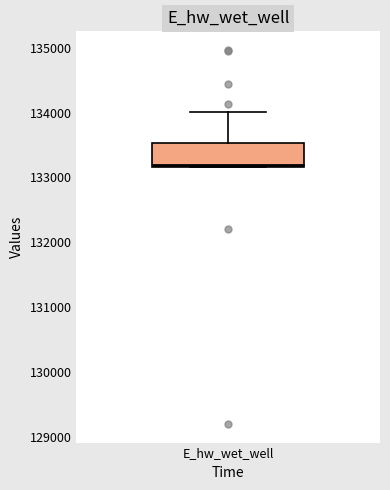

Read this box plot against the y-axis: the position of the median line, the range covered by the box, and the ends of both whiskers. The values are not printed on the chart, so give them approximately, as read against the axis.

median 133200, box 133200 to 133500, whiskers 133200 to 134000